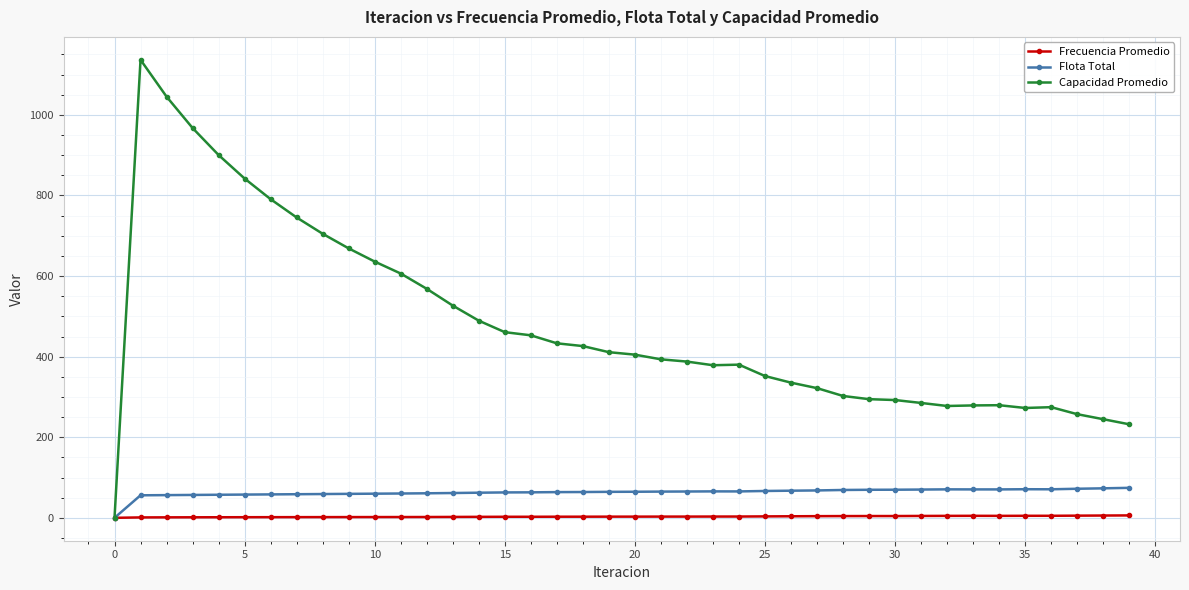

What is the maximum value shown in the chart?

1136.8